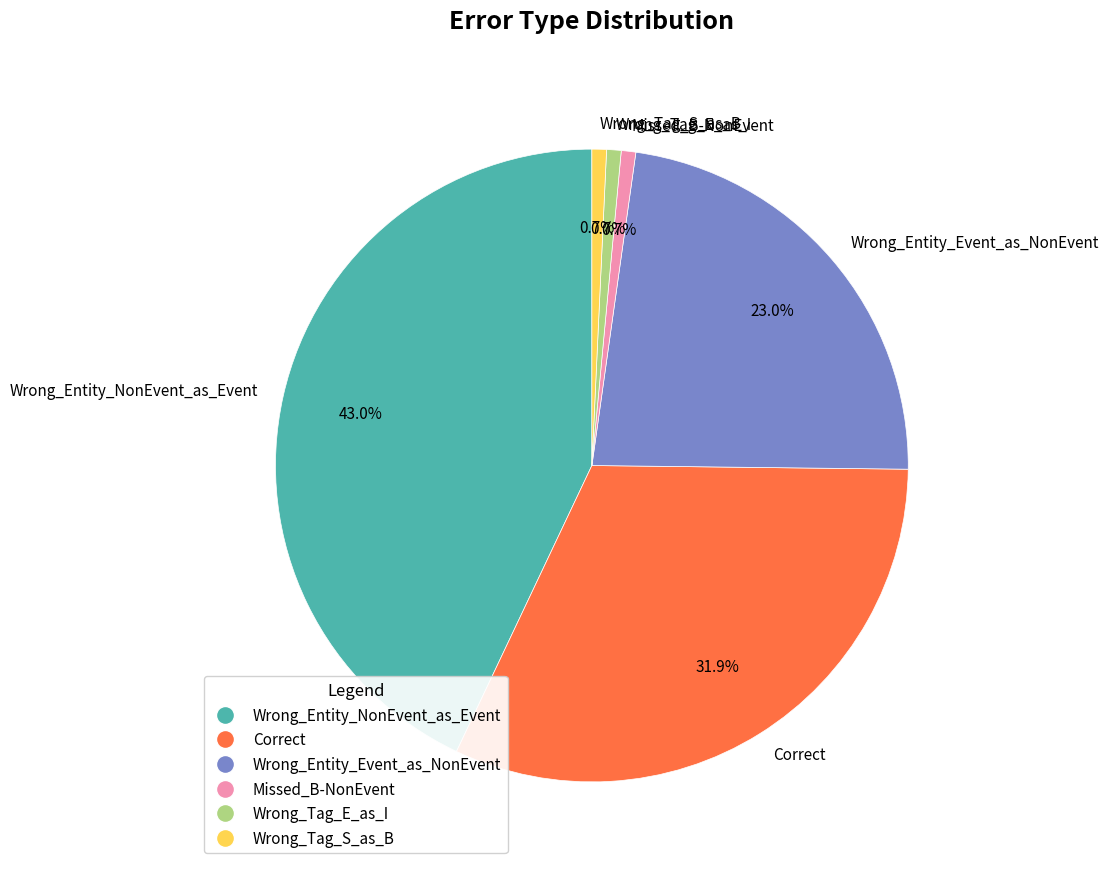

Between Wrong_Entity_Event_as_NonEvent and Wrong_Tag_E_as_I, which is larger?

Wrong_Entity_Event_as_NonEvent